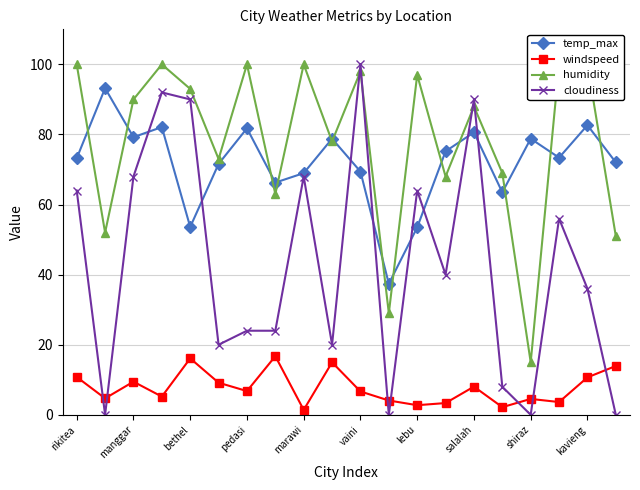

True or false: temp_max and windspeed cross at least once.

False